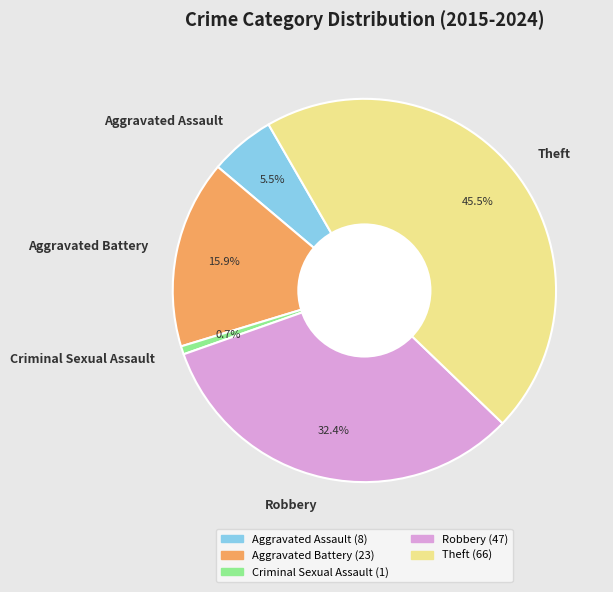

Is Aggravated Battery the majority of the pie?

No